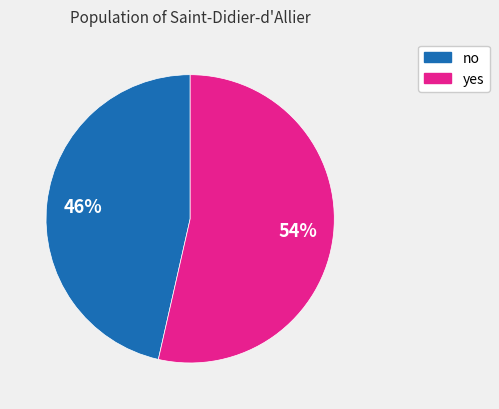

To the nearest percent, what is the combined percentage of no and yes?

100%